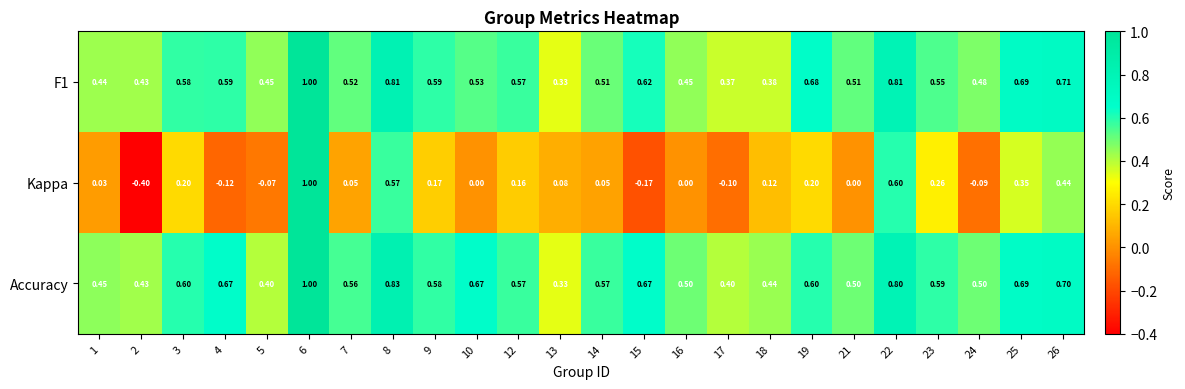

At 3, list the series in order from smallest to largest.

Kappa, F1, Accuracy